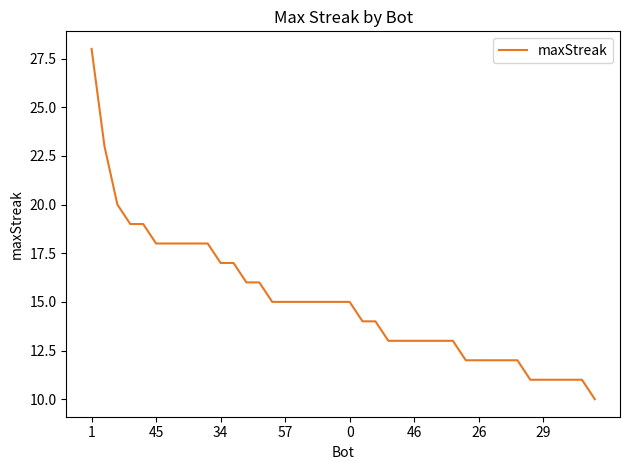

What is the difference between the second highest and minimum values?

13